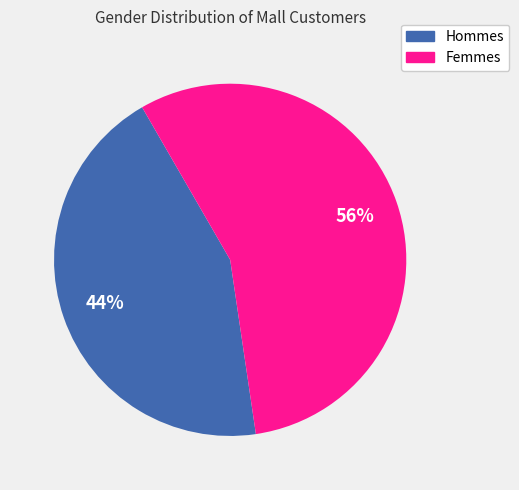

Is there a majority slice in this chart?

Yes